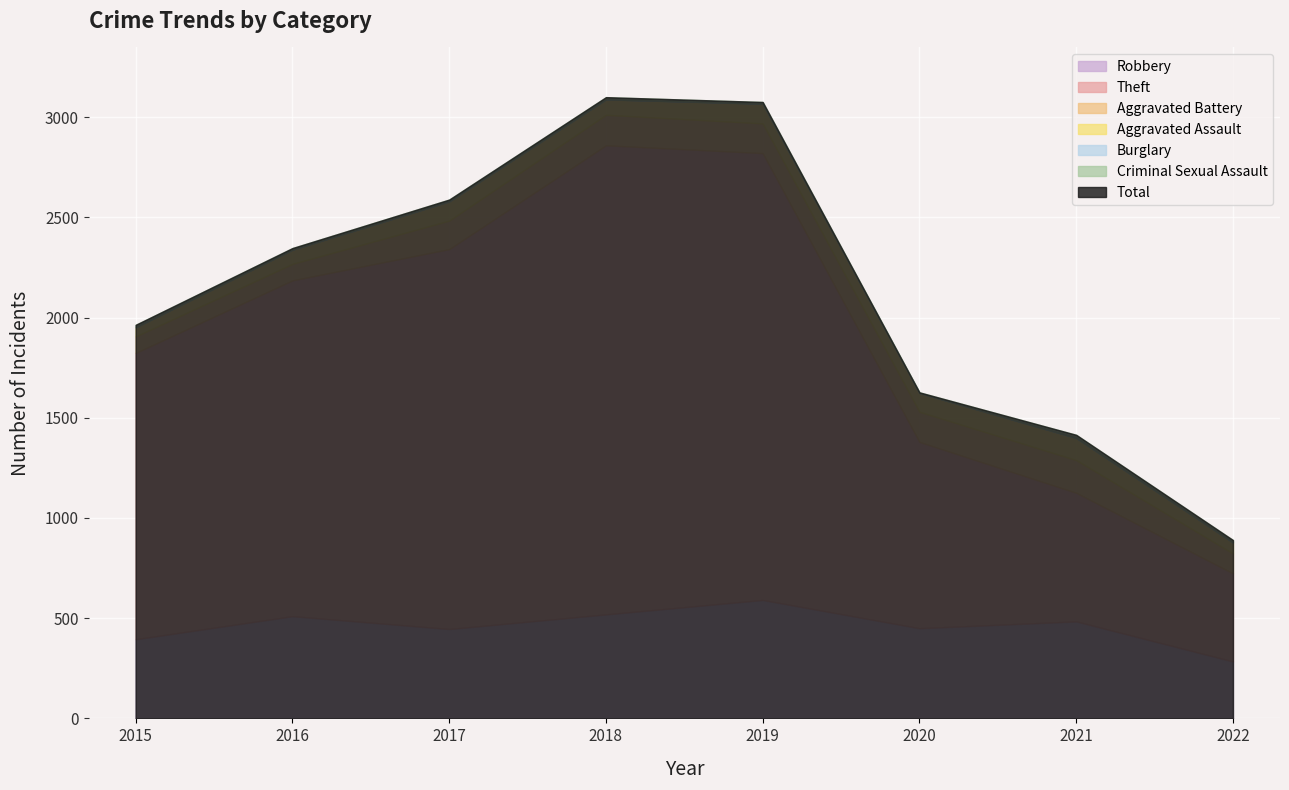

At which category does the chart reach its peak across all series?

2018